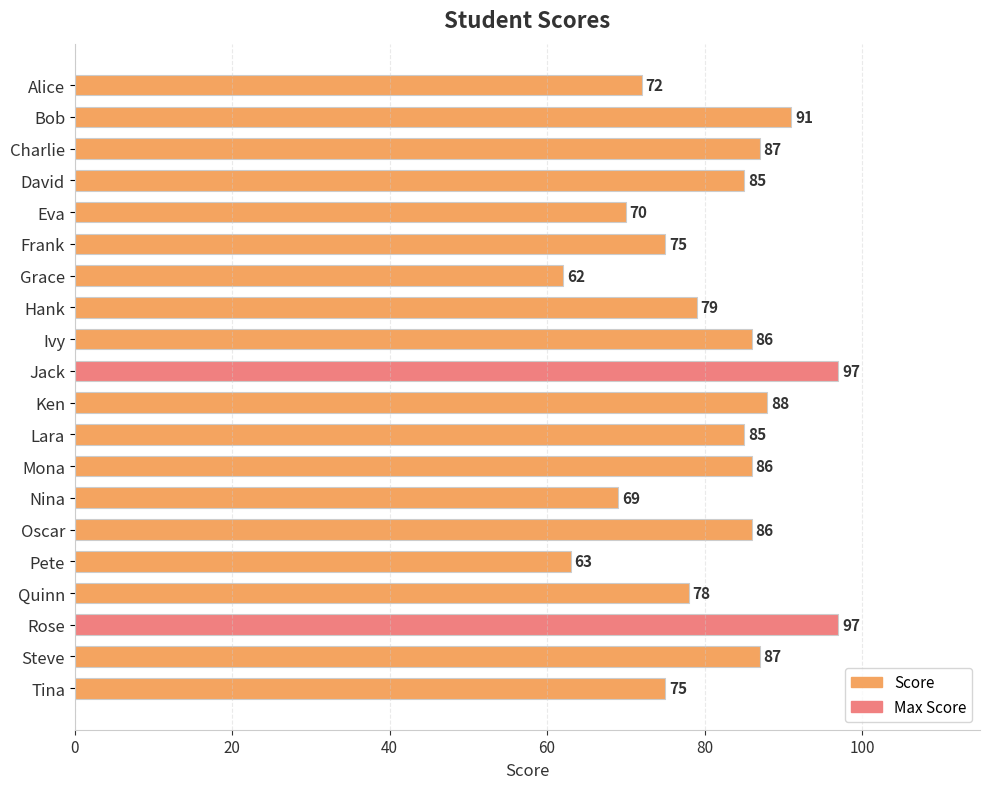

What is the minimum value shown in the chart?

62